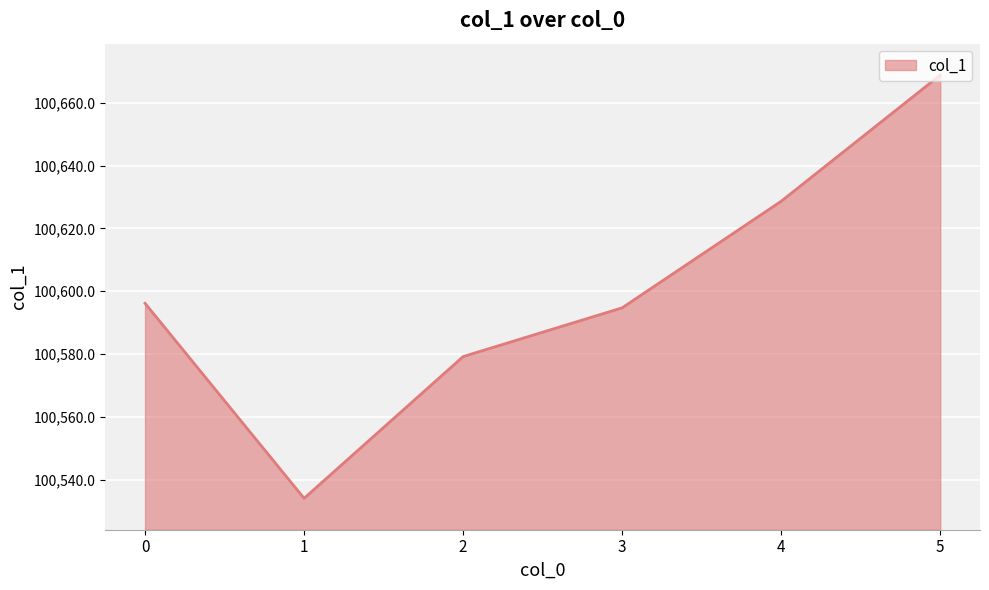

How many lines are shown in the chart?

1